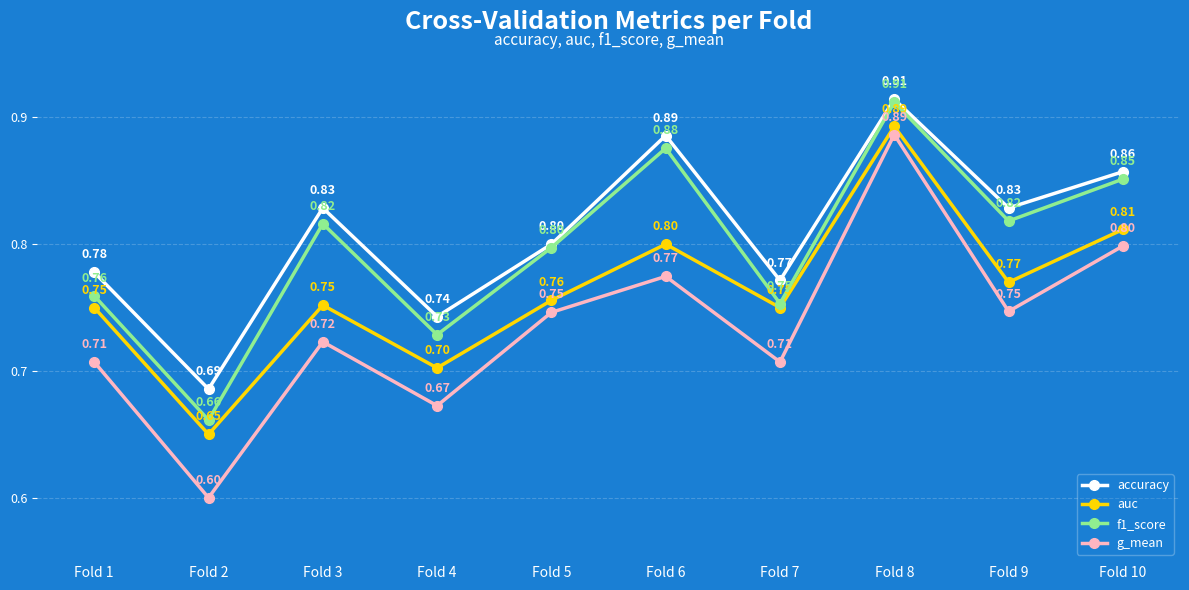

Rank the series by their average value, from highest to lowest.

accuracy, f1_score, auc, g_mean